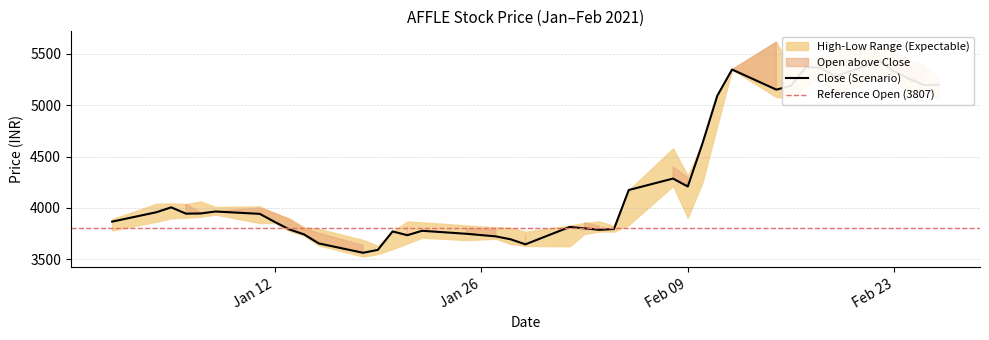

True or false: High and Close cross at least once.

False